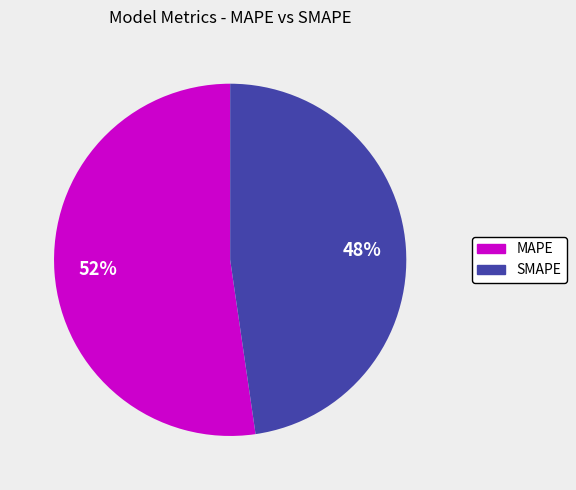

Rank the categories by value from highest to lowest.

MAPE, SMAPE